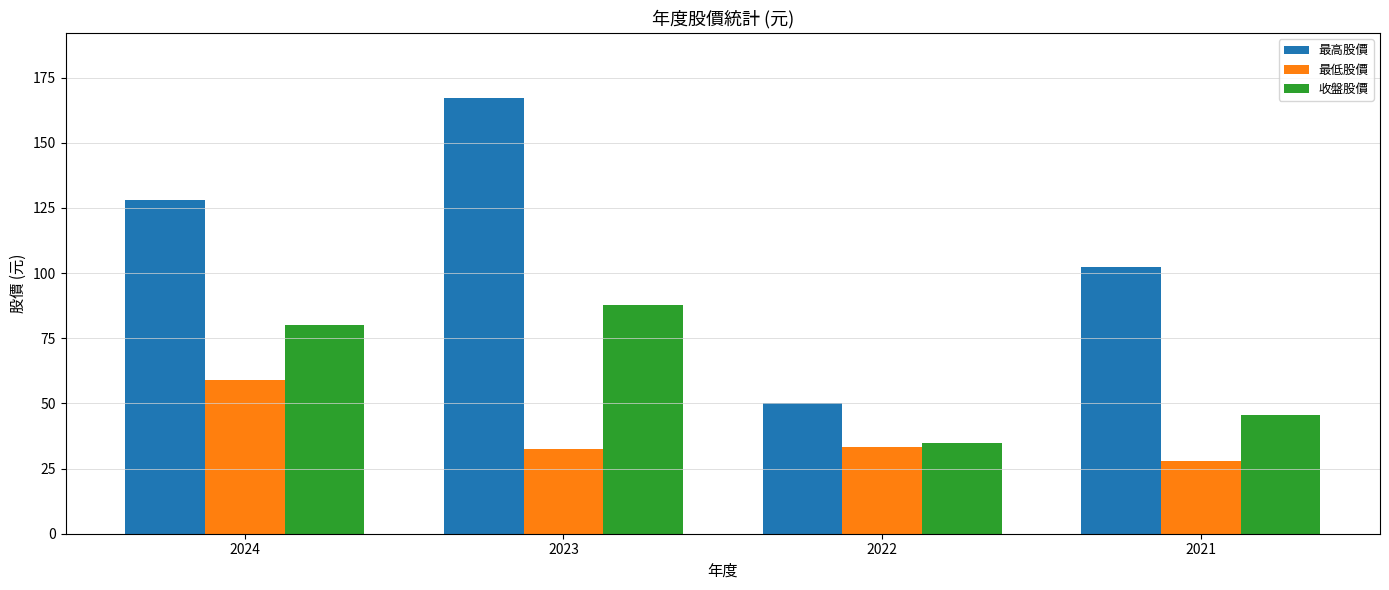

Between 2024 and 2022, which series saw the biggest shift?

最高股價